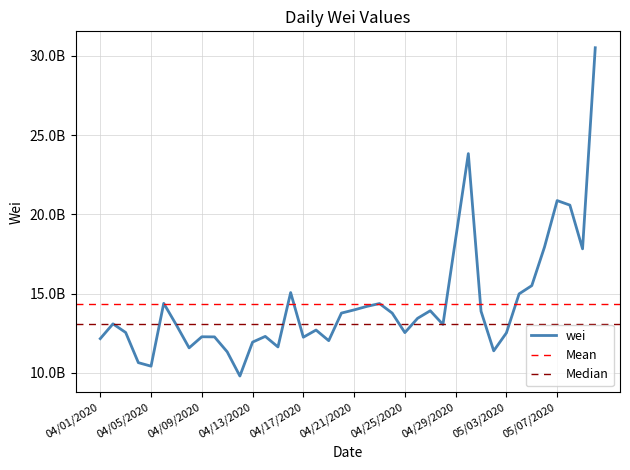

Where does the data first go above 13091171982?

04/06/2020